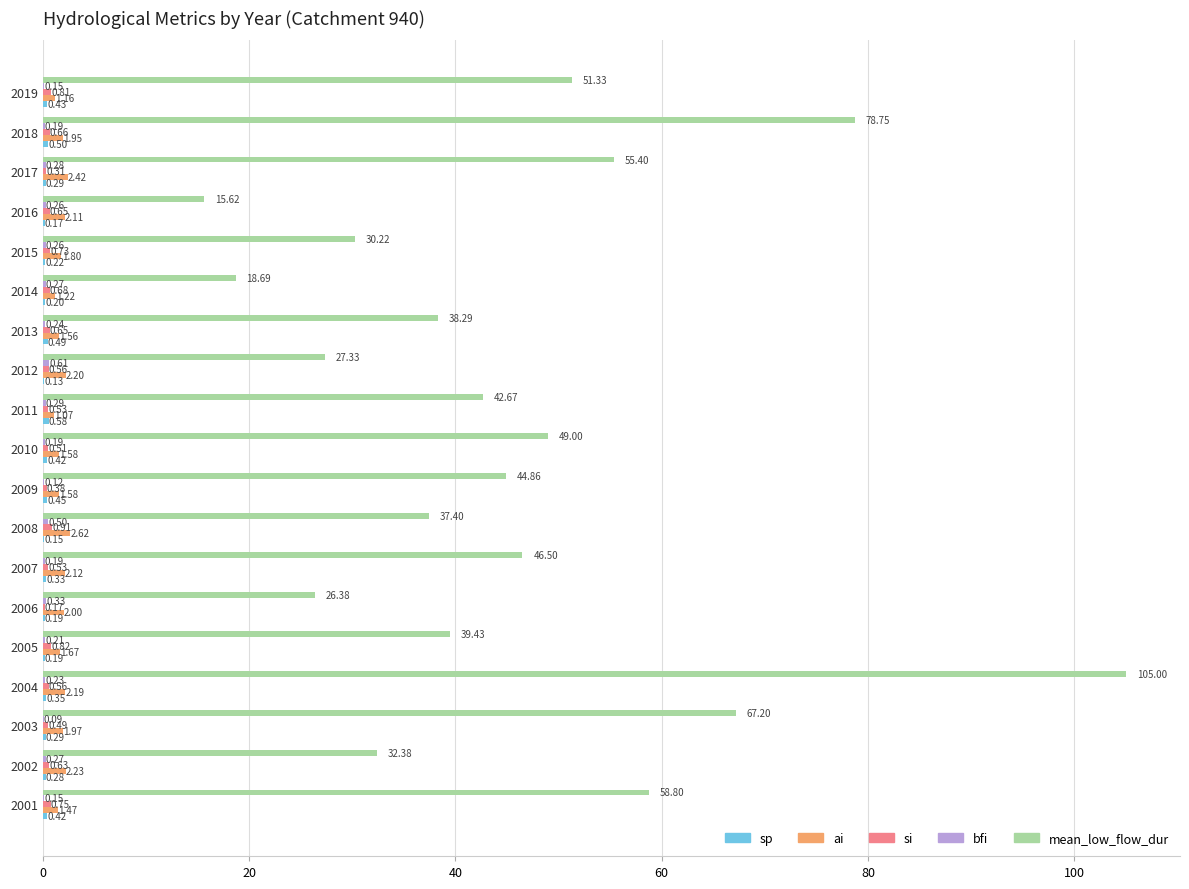

Which series has the largest range (max minus min)?

mean_low_flow_dur